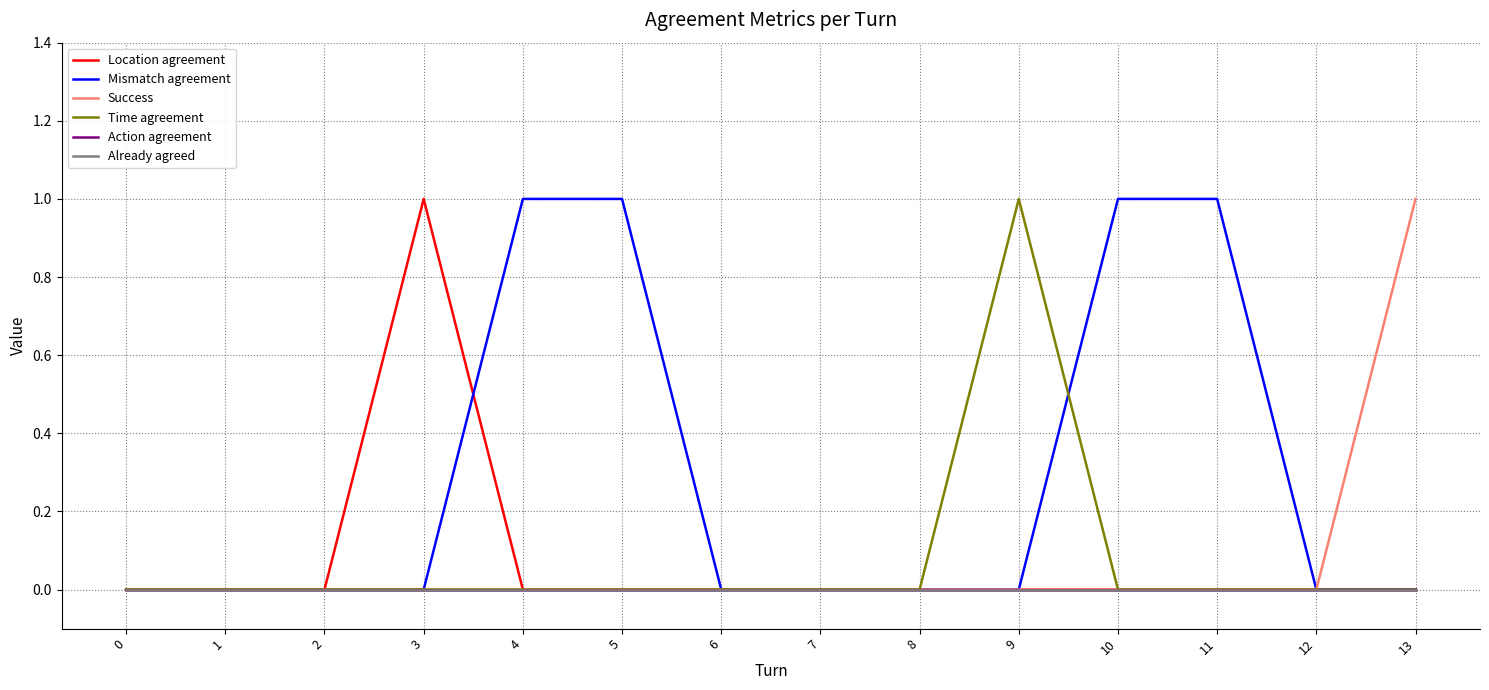

Is this an area chart (filled region under the line)?

No